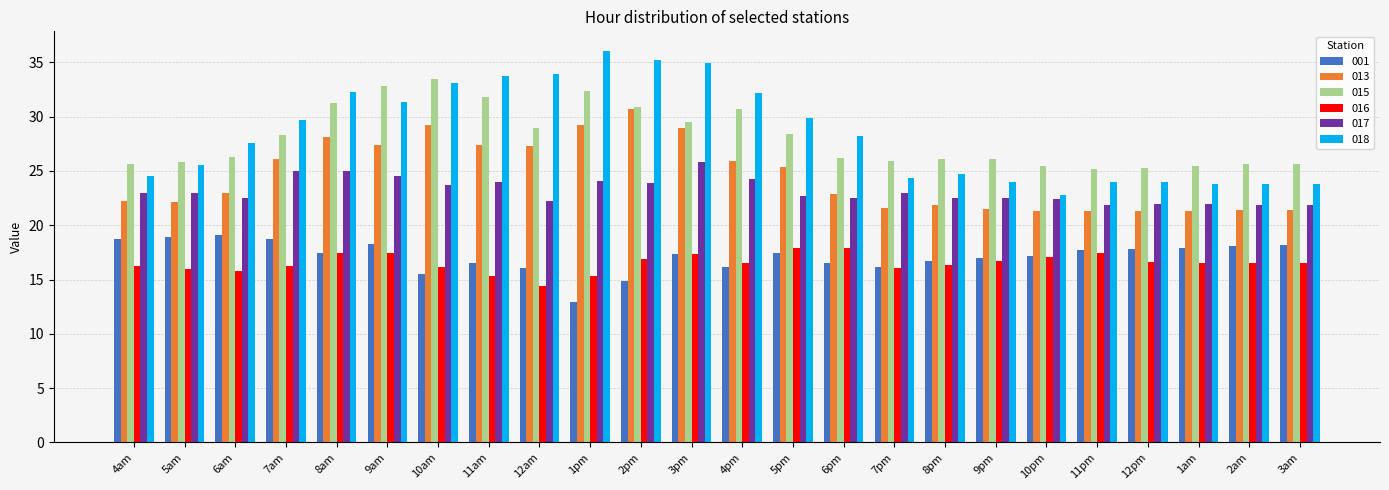

How many groups of bars are there?

24